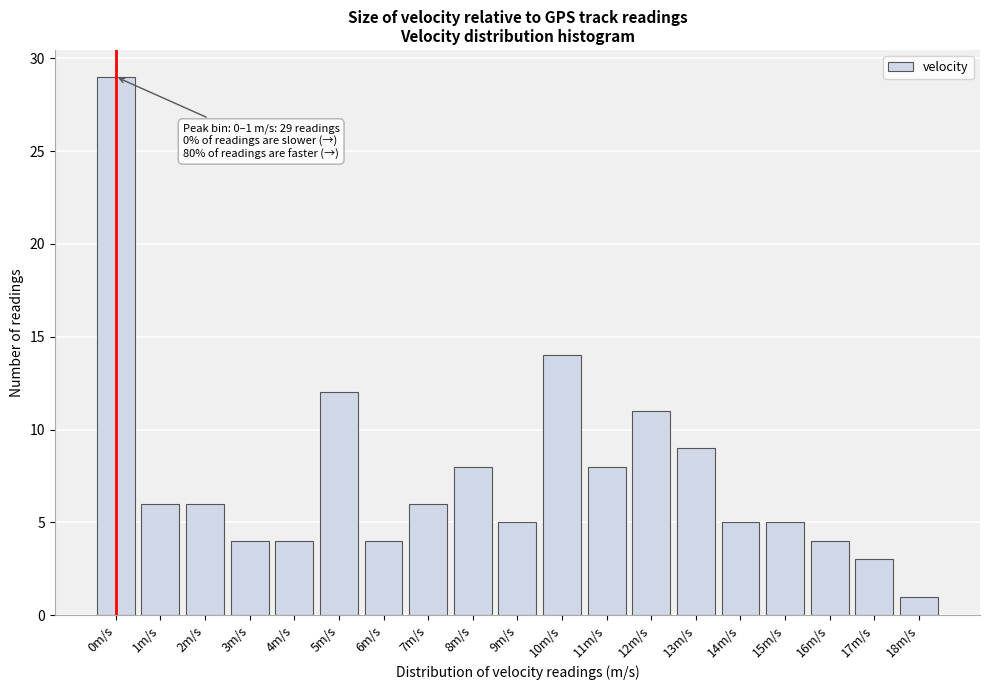

Reading right to left, extract all data points from this chart.

18m/s=1	17m/s=3	16m/s=4	15m/s=5	14m/s=5	13m/s=9	12m/s=11	11m/s=8	10m/s=14	9m/s=5	8m/s=8	7m/s=6	6m/s=4	5m/s=12	4m/s=4	3m/s=4	2m/s=6	1m/s=6	0m/s=29